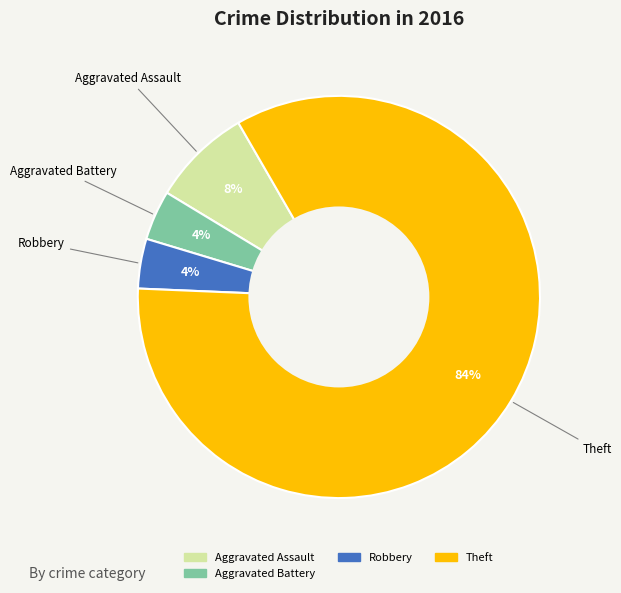

To the nearest percent, what is the average slice percentage?

25%